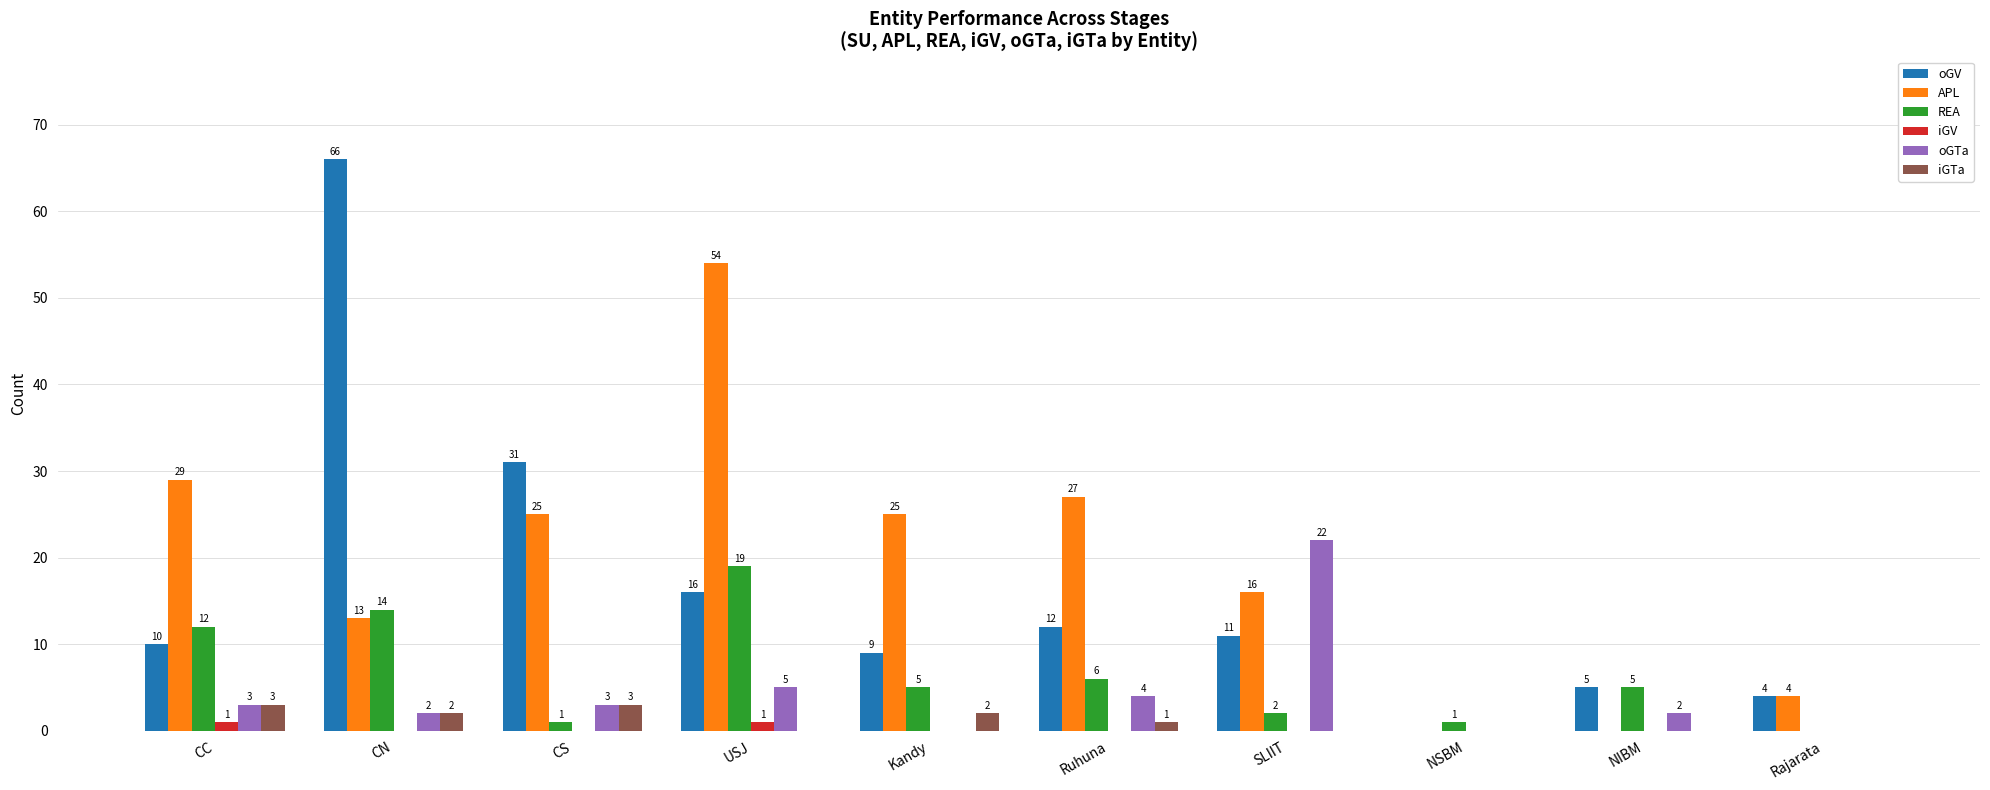

At which label does APL first exceed 25?

CC